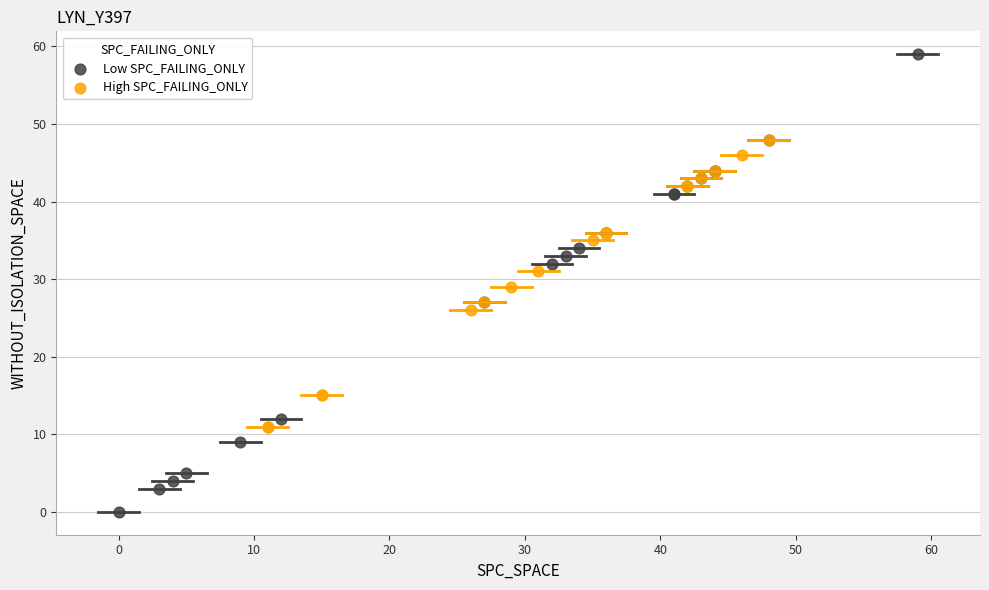

Which series contains the highest Y value?

Low SPC_FAILING_ONLY